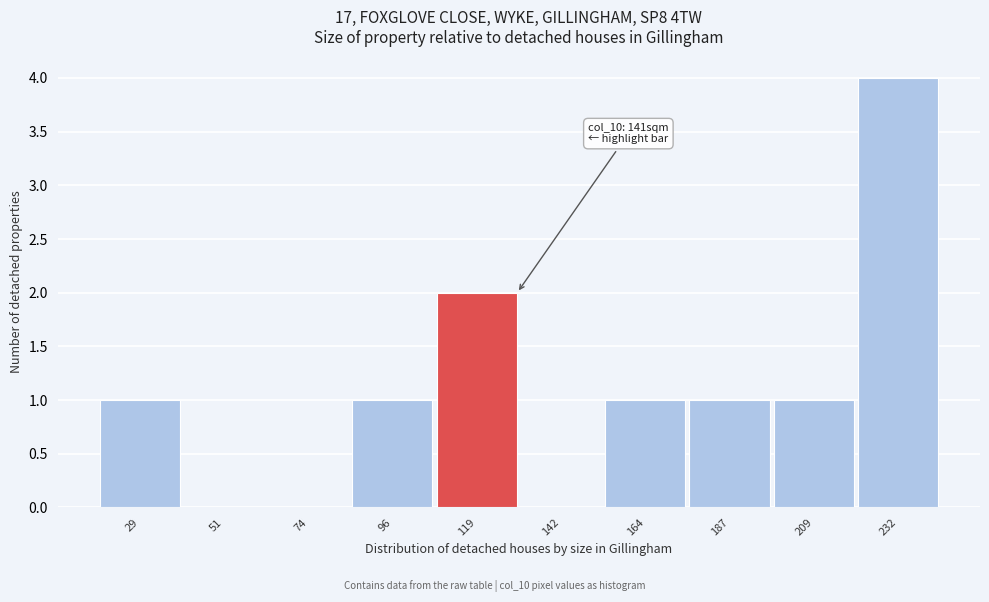

Reading left to right, extract all data points from this chart.

29=1	51=0	74=0	96=1	119=2	142=0	164=1	187=1	209=1	232=4